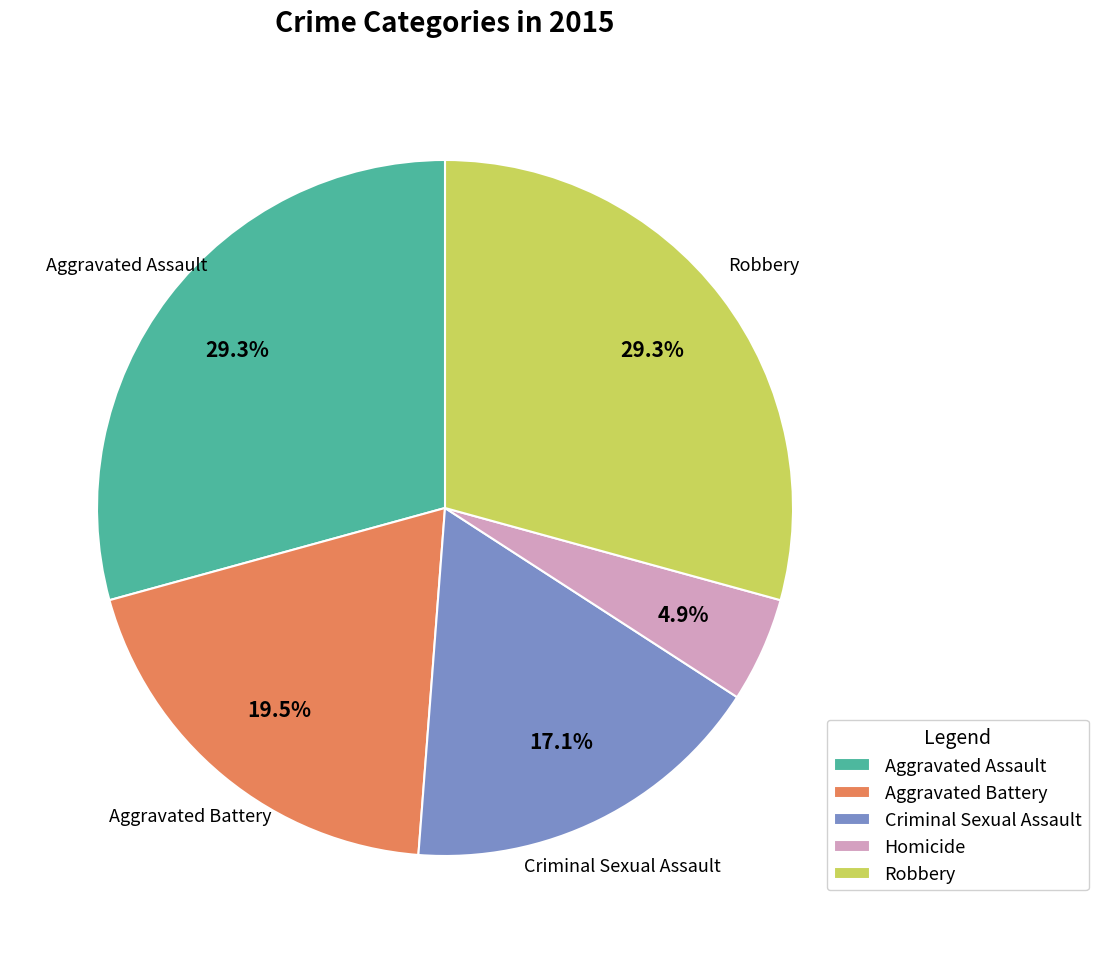

Which has a higher value, Aggravated Battery or Robbery?

Robbery